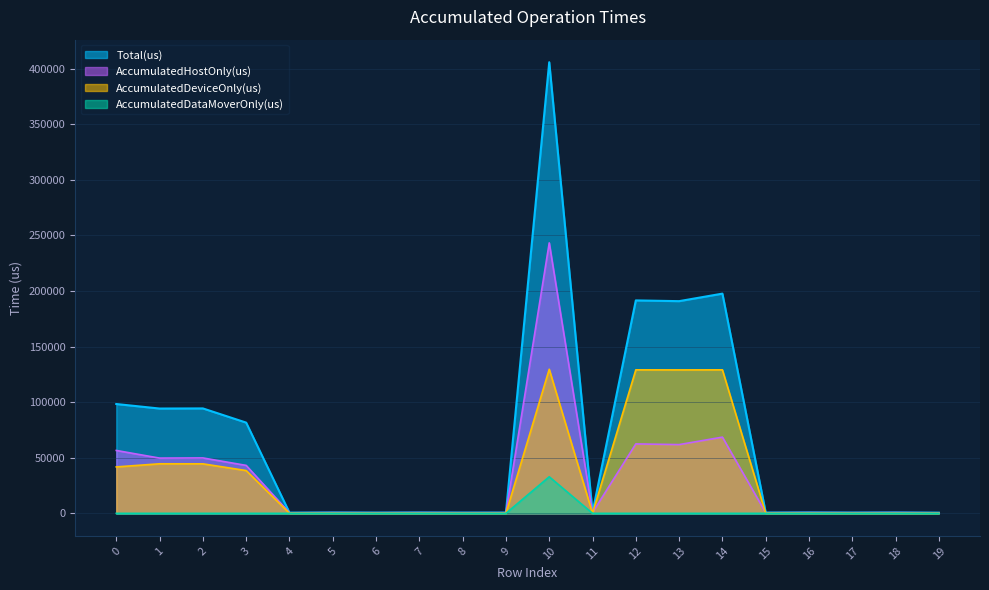

What are all the series names shown in the legend?

Total(us), AccumulatedHostOnly(us), AccumulatedDeviceOnly(us), AccumulatedDataMoverOnly(us)